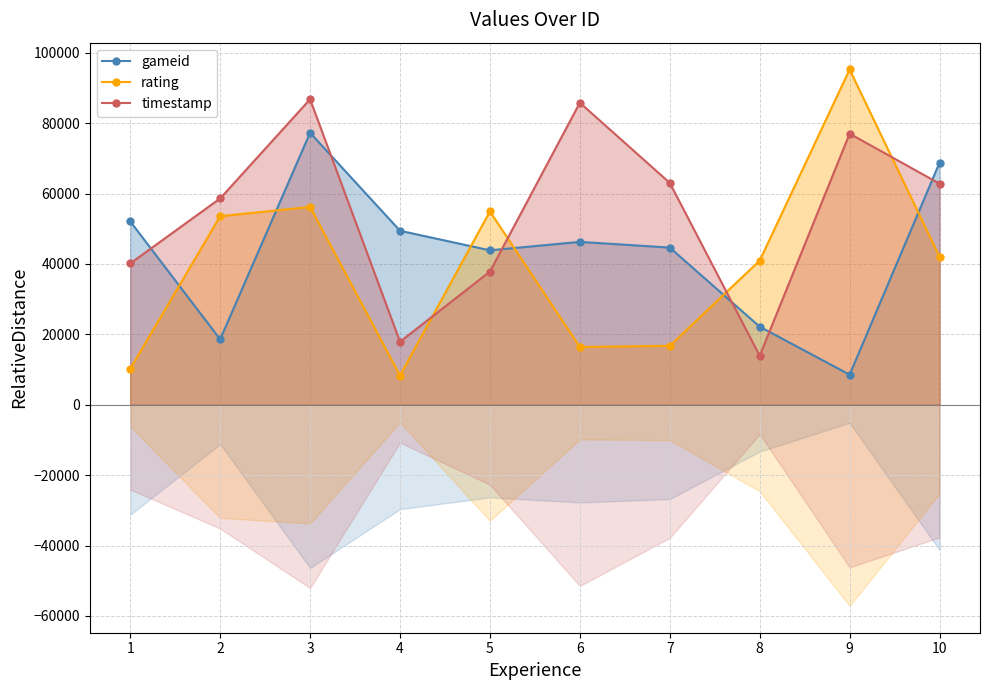

How many values in the gameid series are below 46260?

5